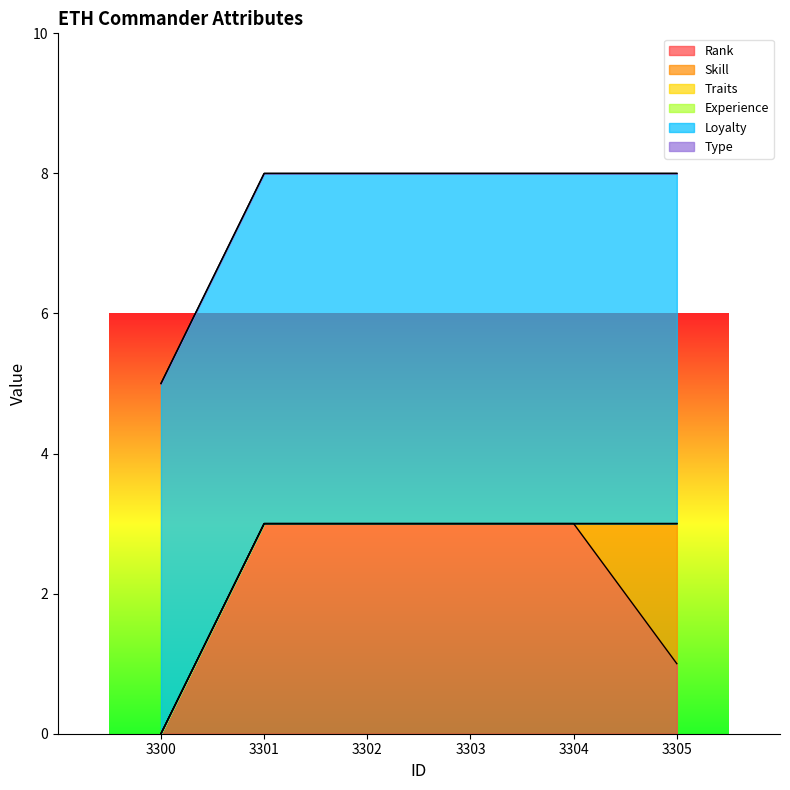

Reading right to left, what are all the values shown in this chart?

Rank: 1	3	3	3	3	0
Skill: 2	0	0	0	0	0
Traits: 0	0	0	0	0	0
Experience: 0	0	0	0	0	0
Loyalty: 5	5	5	5	5	5
Type: 0	0	0	0	0	0